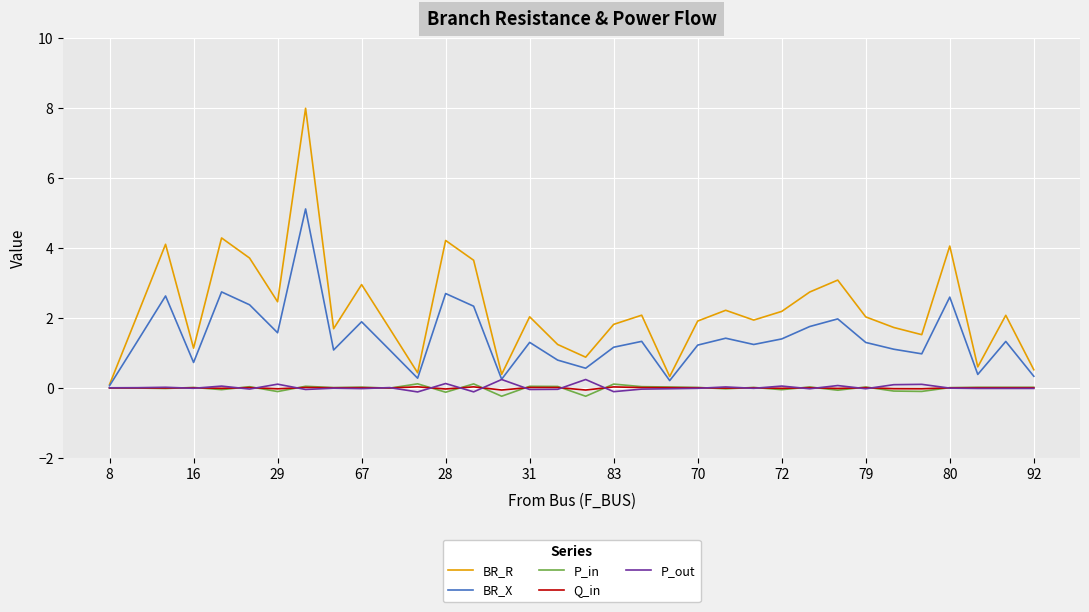

Which series has the largest range (max minus min)?

BR_R